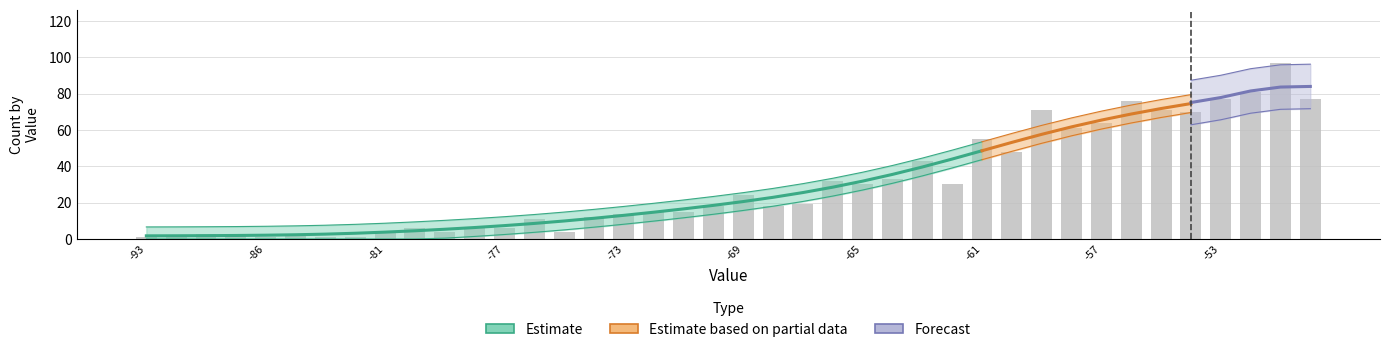

The chart shows a value of 15 at 27. True or false?

False